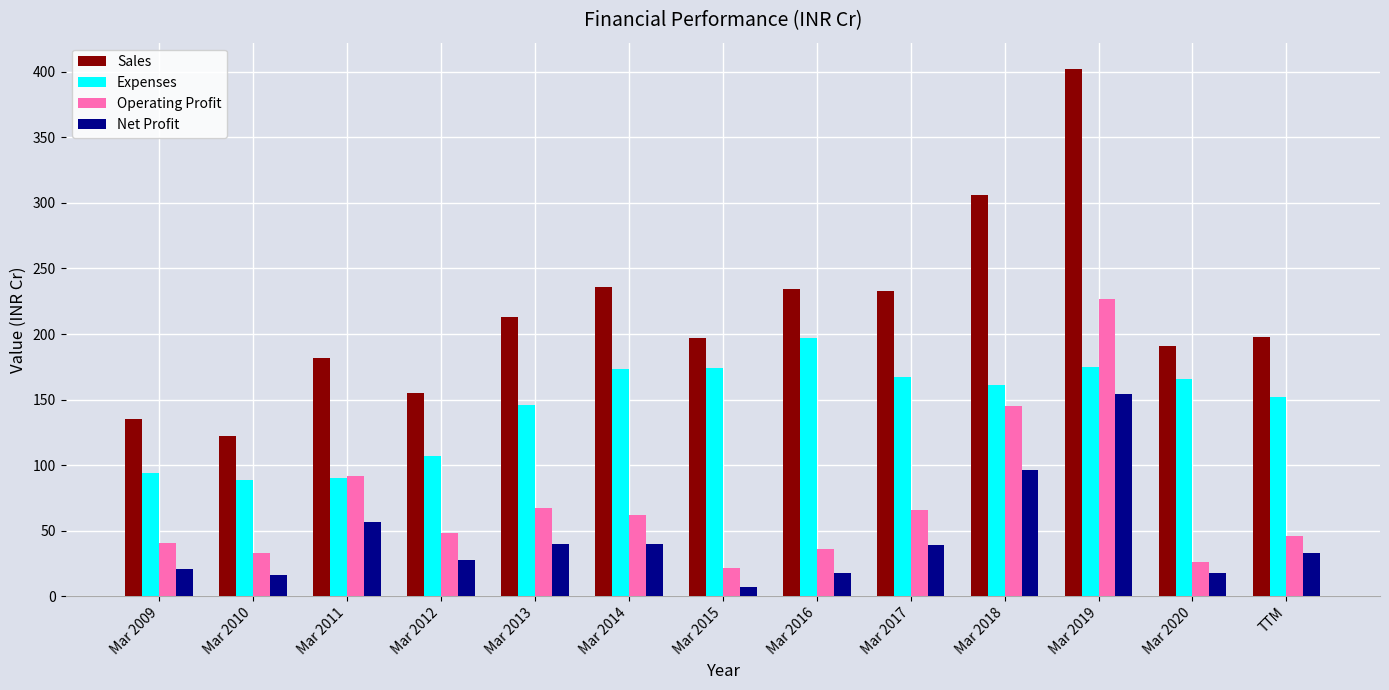

Between Mar 2009 and Mar 2013, which series saw the biggest shift?

Sales